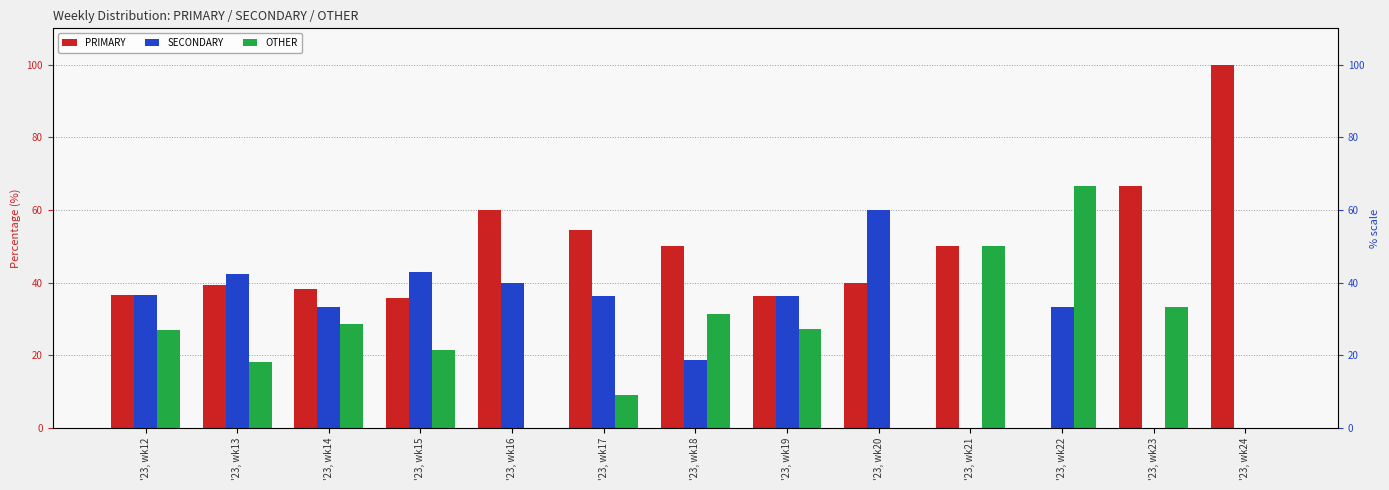

Reading left to right, extract all data points from this chart.

PRIMARY: '23, wk12=36.6	'23, wk13=39.4	'23, wk14=38.1	'23, wk15=35.7	'23, wk16=60.0	'23, wk17=54.5	'23, wk18=50.0	'23, wk19=36.4	'23, wk20=40.0	'23, wk21=50.0	'23, wk22=0.0	'23, wk23=66.7	'23, wk24=100.0
SECONDARY: '23, wk12=36.6	'23, wk13=42.4	'23, wk14=33.3	'23, wk15=42.9	'23, wk16=40.0	'23, wk17=36.4	'23, wk18=18.8	'23, wk19=36.4	'23, wk20=60.0	'23, wk21=0.0	'23, wk22=33.3	'23, wk23=0.0	'23, wk24=0.0
OTHER: '23, wk12=26.8	'23, wk13=18.2	'23, wk14=28.6	'23, wk15=21.4	'23, wk16=0.0	'23, wk17=9.1	'23, wk18=31.2	'23, wk19=27.3	'23, wk20=0.0	'23, wk21=50.0	'23, wk22=66.7	'23, wk23=33.3	'23, wk24=0.0